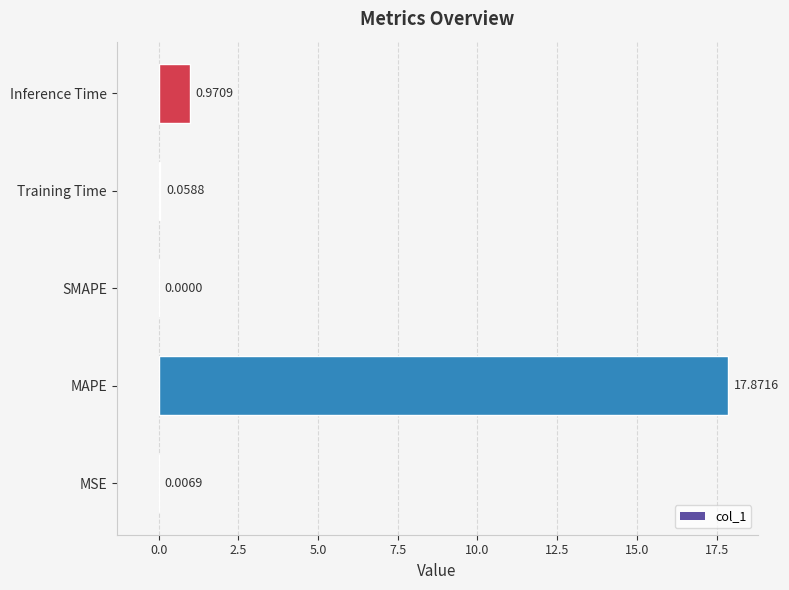

Is it true that the value at MAPE is 17.9?

True